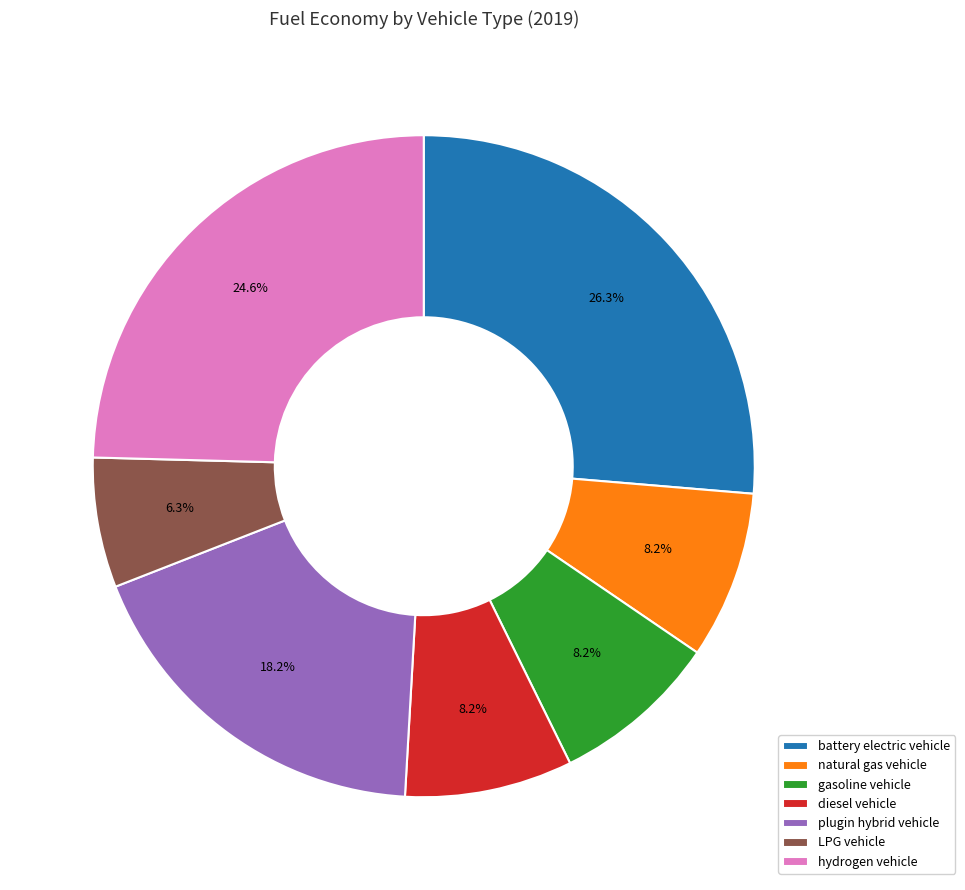

What is the smallest slice in the pie chart?

LPG vehicle